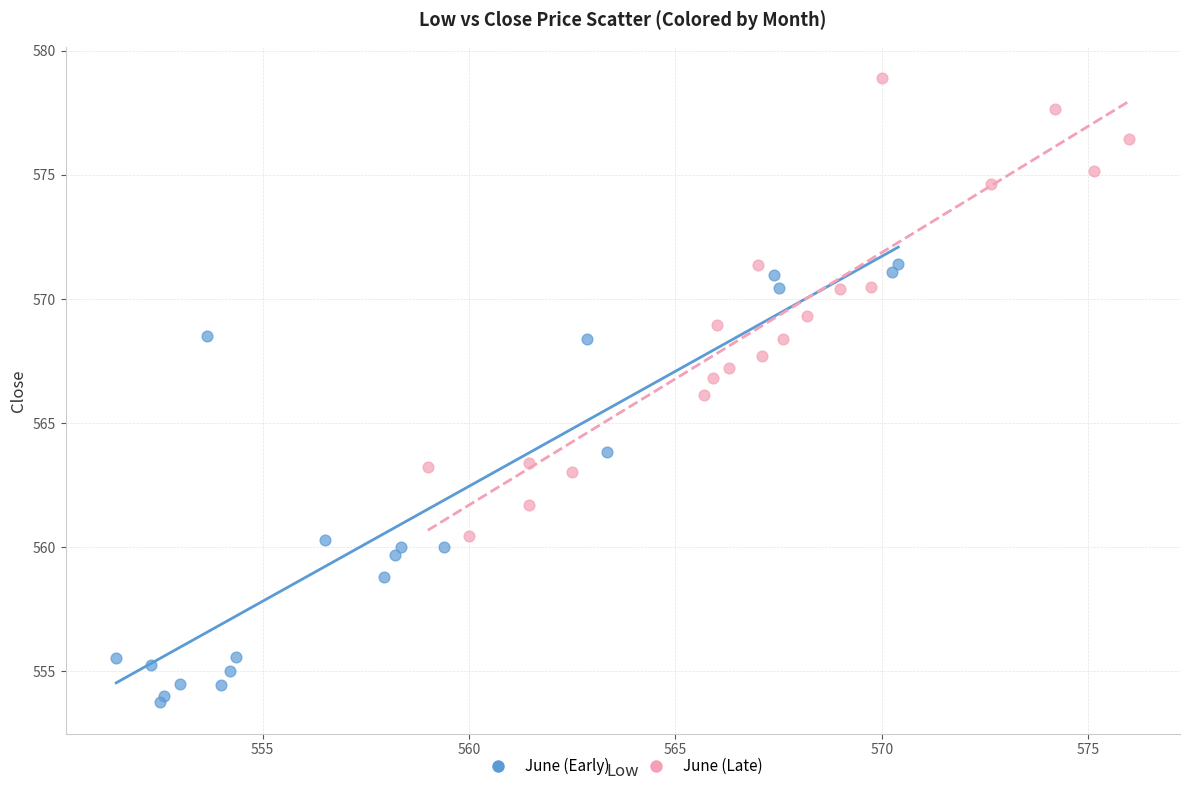

Which series contains the lowest Y value?

June (Early)